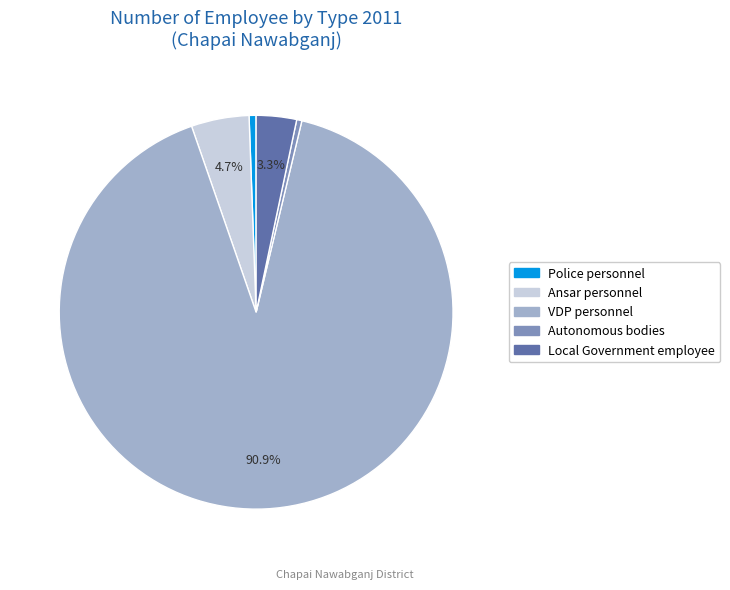

Is there a majority slice in this chart?

Yes